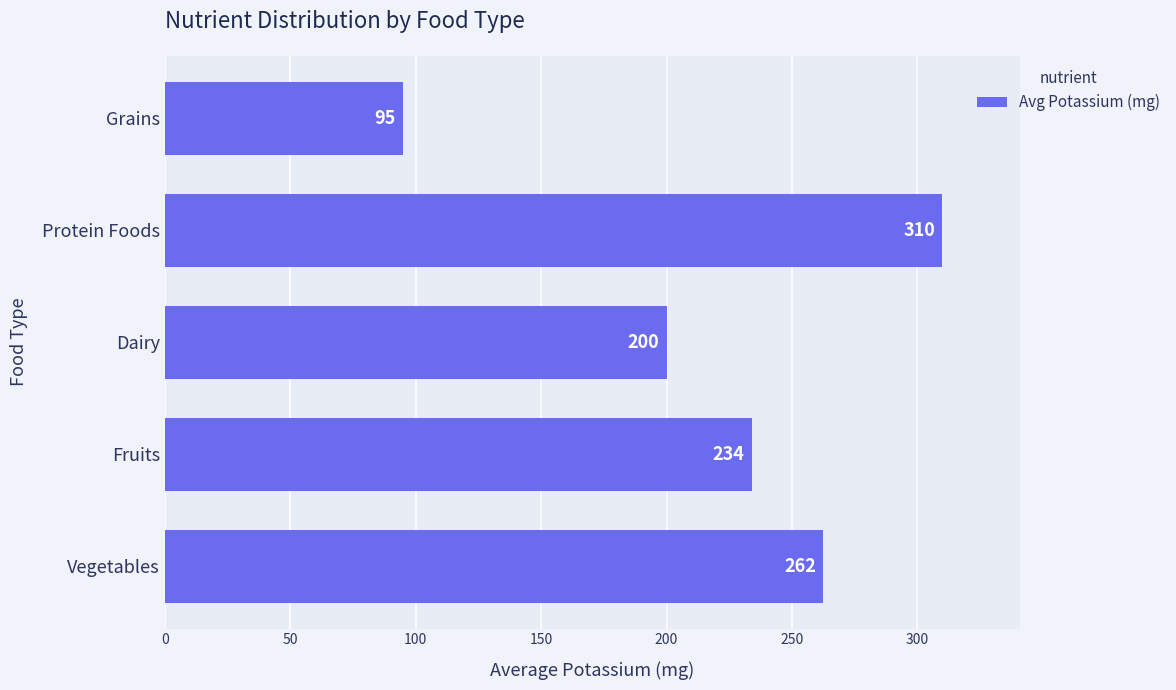

How many categories are shown in the chart?

5